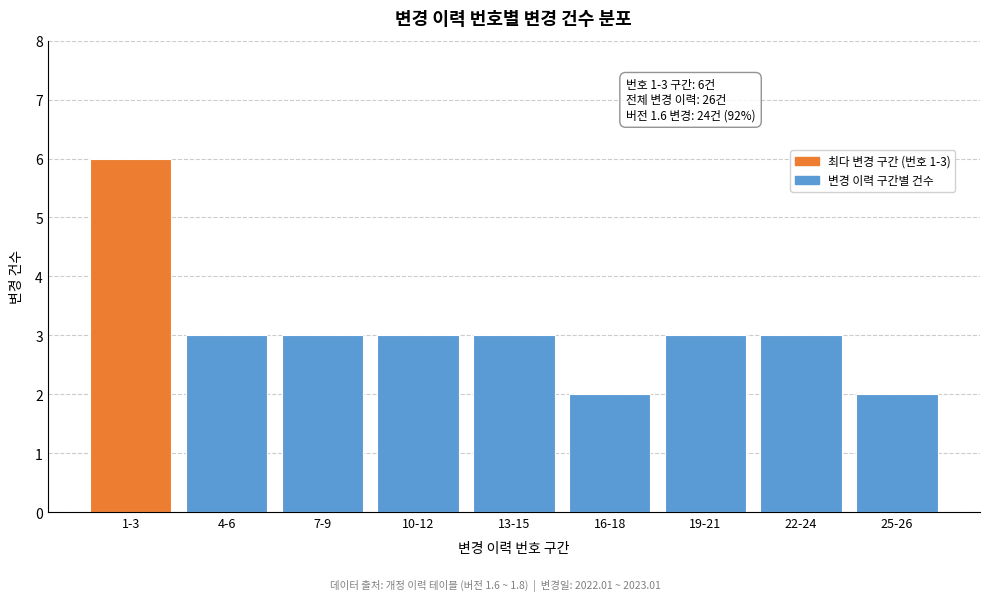

Reading right to left, what are all the values shown in this chart?

25-26=2	22-24=3	19-21=3	16-18=2	13-15=3	10-12=3	7-9=3	4-6=3	1-3=6